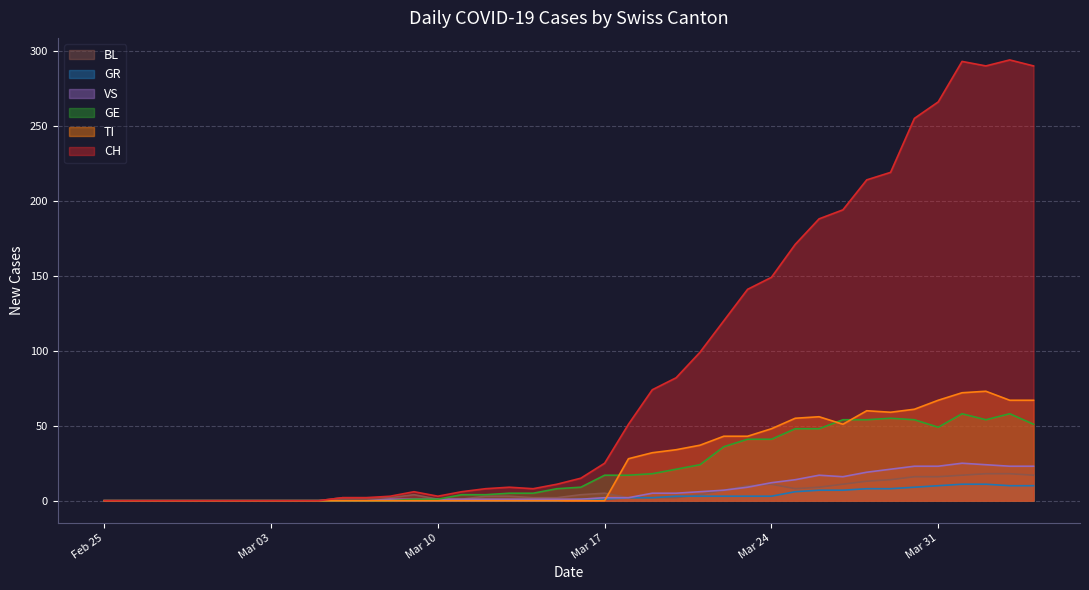

What is the average value of the GE series?

21